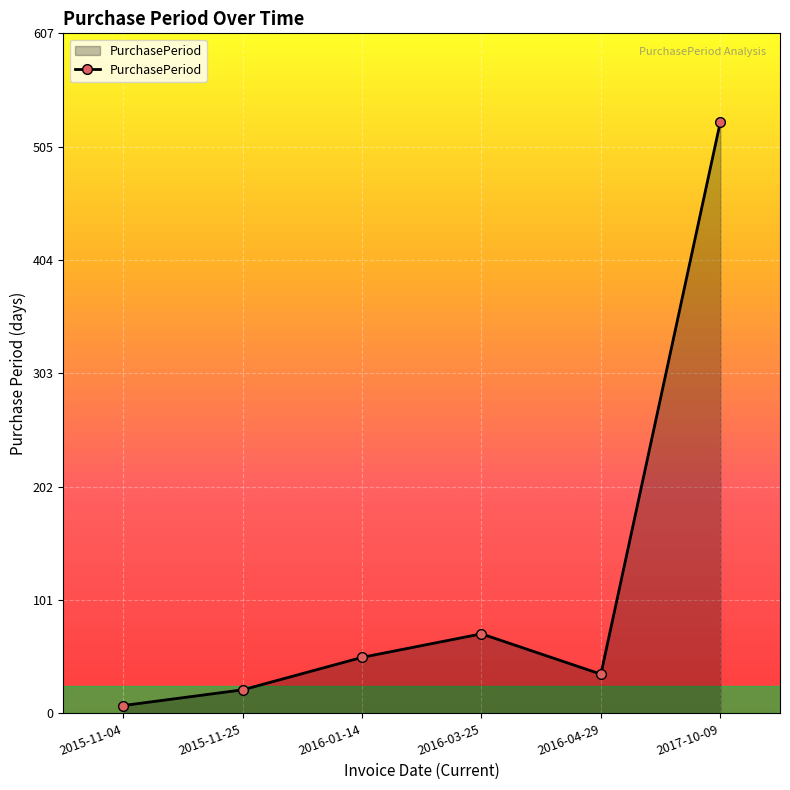

Which has a higher value, 2017-10-09 or 2016-04-29?

2017-10-09